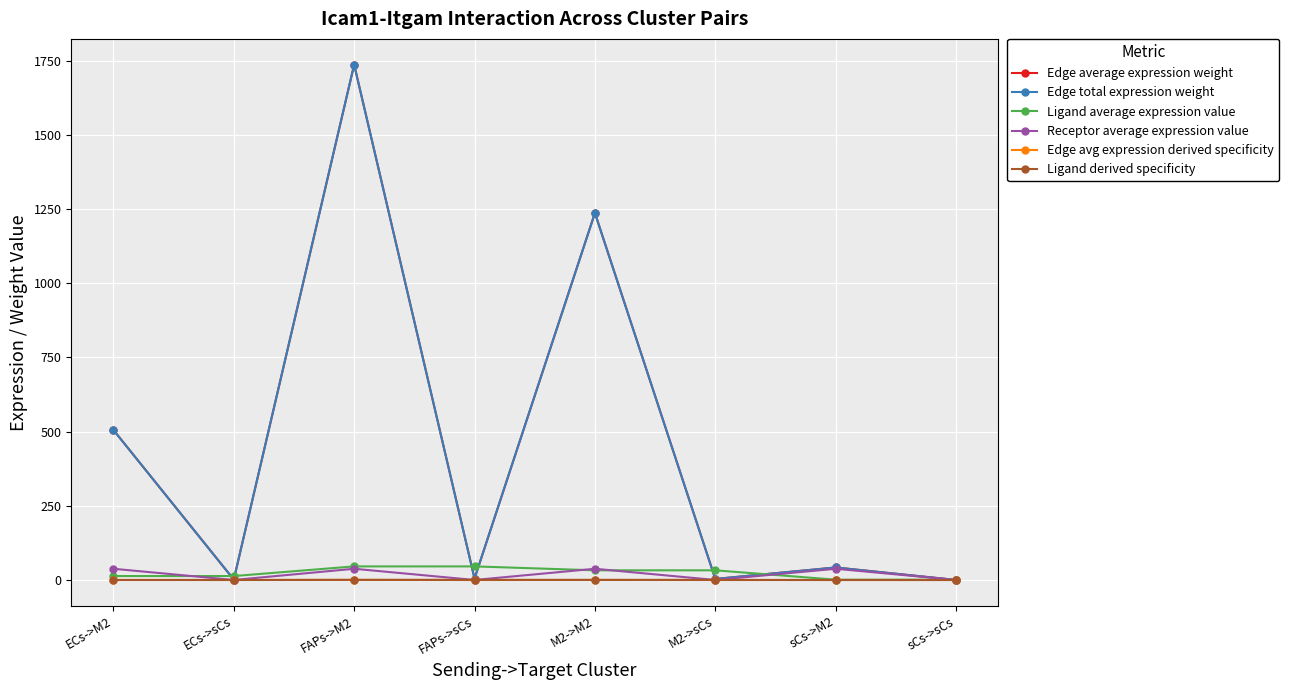

Reading left to right, what are all the values shown in this chart?

Edge average expression weight: 505.6	1.5	1736.3	5.1	1236.6	3.6	42.2	0.1
Edge total expression weight: 505.6	1.5	1736.3	5.1	1236.6	3.6	42.2	0.1
Ligand average expression value: 13.4	13.4	45.9	45.9	32.7	32.7	1.1	1.1
Receptor average expression value: 37.9	0.1	37.9	0.1	37.9	0.1	37.9	0.1
Edge avg expression derived specificity: 0.1	0.0	0.5	0.0	0.4	0.0	0.0	0.0
Ligand derived specificity: 0.1	0.1	0.5	0.5	0.4	0.4	0.0	0.0